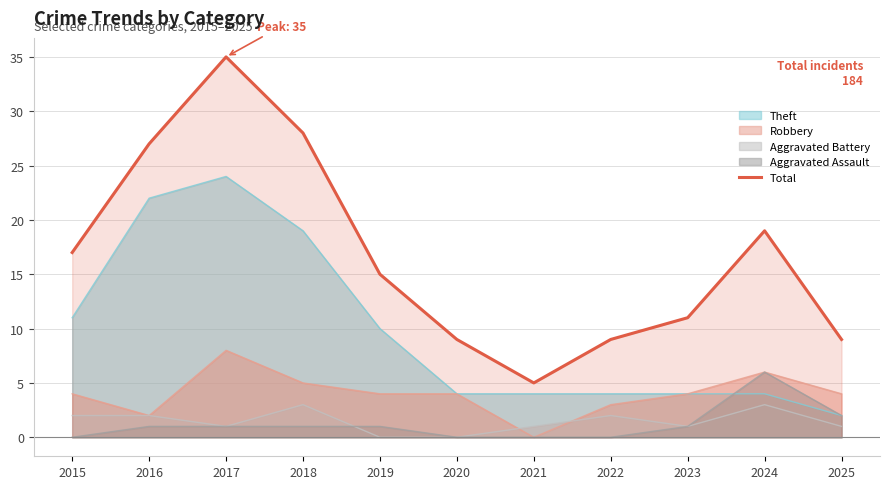

Which label corresponds to the smallest value in the chart?

2021